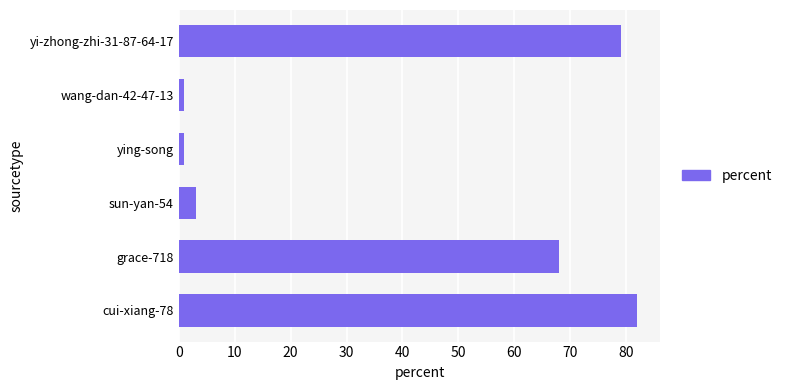

How many bars are there in total?

6